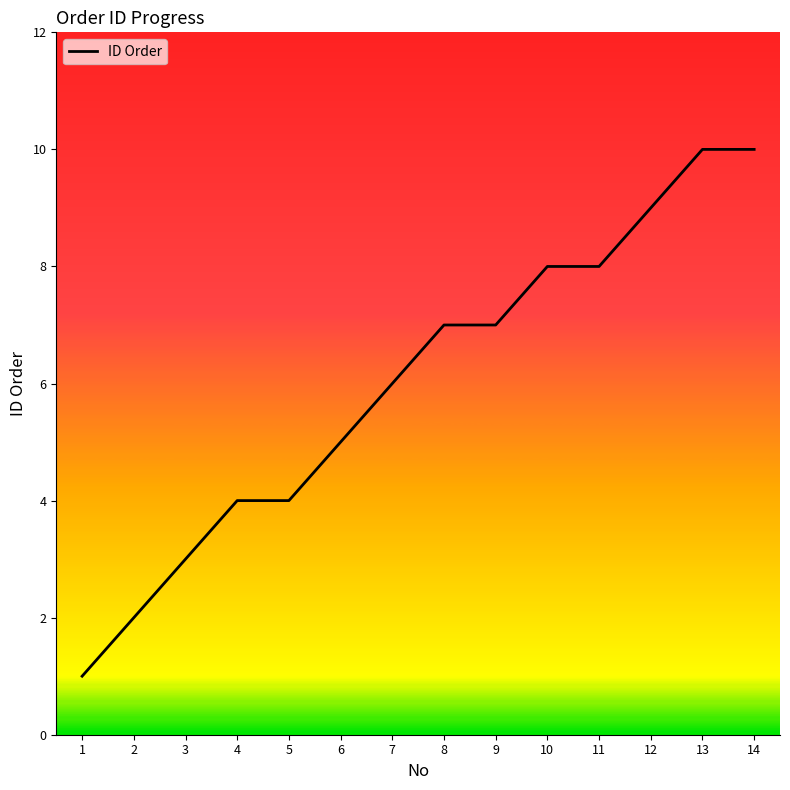

What is the difference between the maximum and minimum values?

9